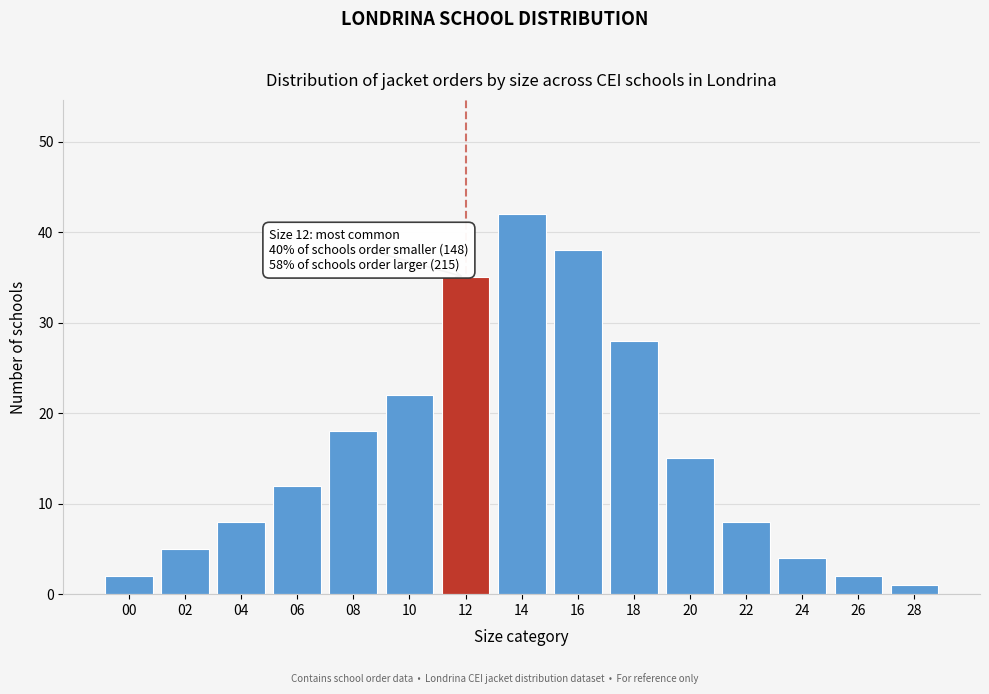

Reading right to left, extract all data points from this chart.

28=1	26=2	24=4	22=8	20=15	18=28	16=38	14=42	12=35	10=22	08=18	06=12	04=8	02=5	00=2